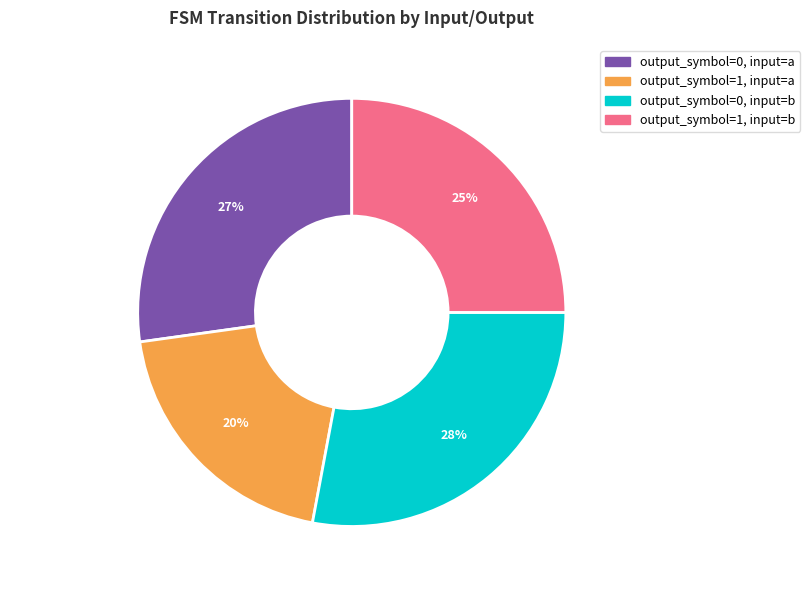

Which slice is the smallest?

output_symbol=1, input=a